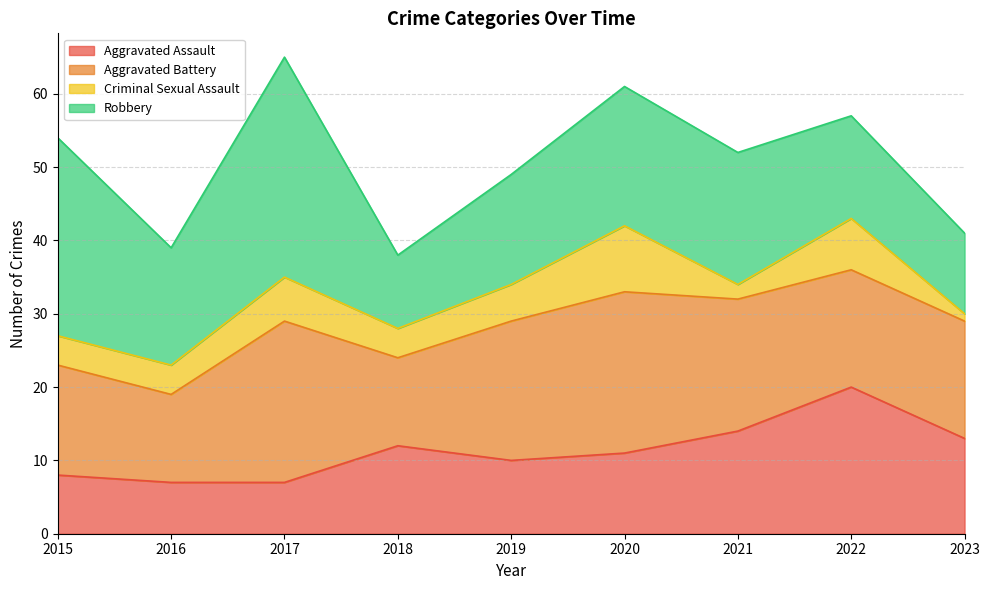

List the series in order of their peak value, highest first.

Robbery, Aggravated Battery, Aggravated Assault, Criminal Sexual Assault